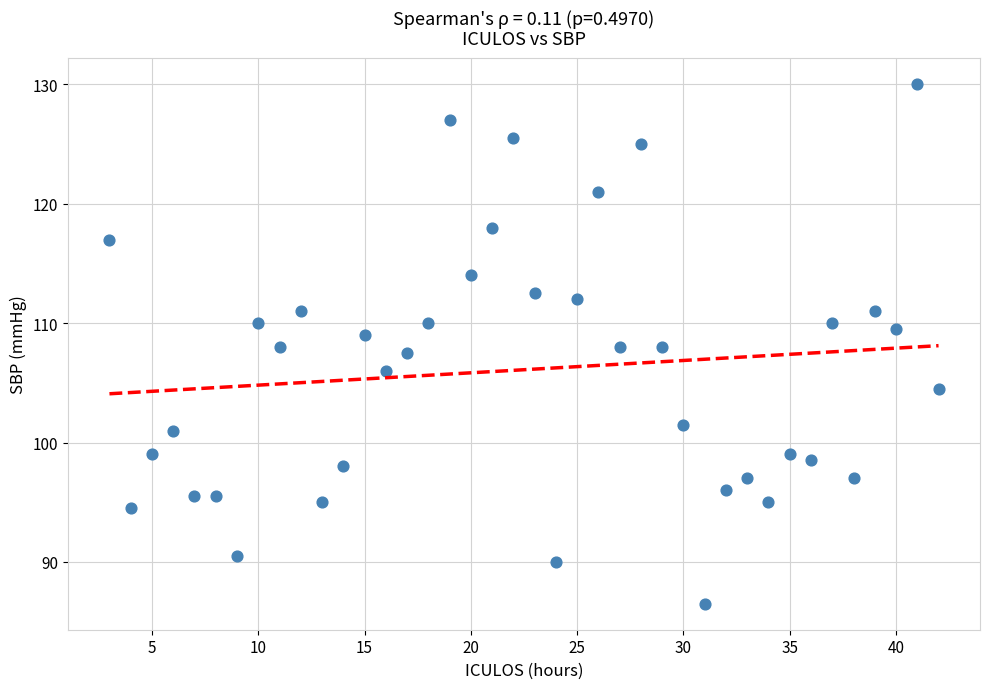

What is the range of Y values (max minus min)?

43.5